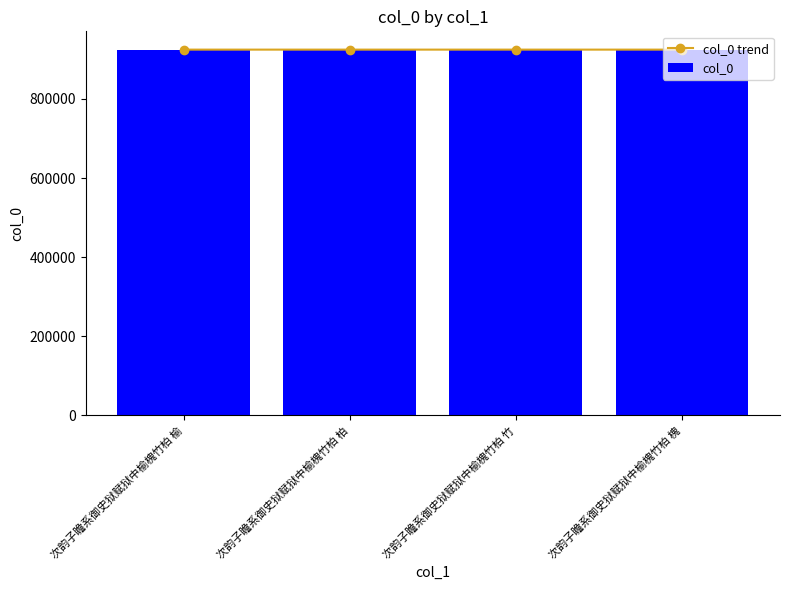

What are all the series names shown in the legend?

col_0 trend, col_0